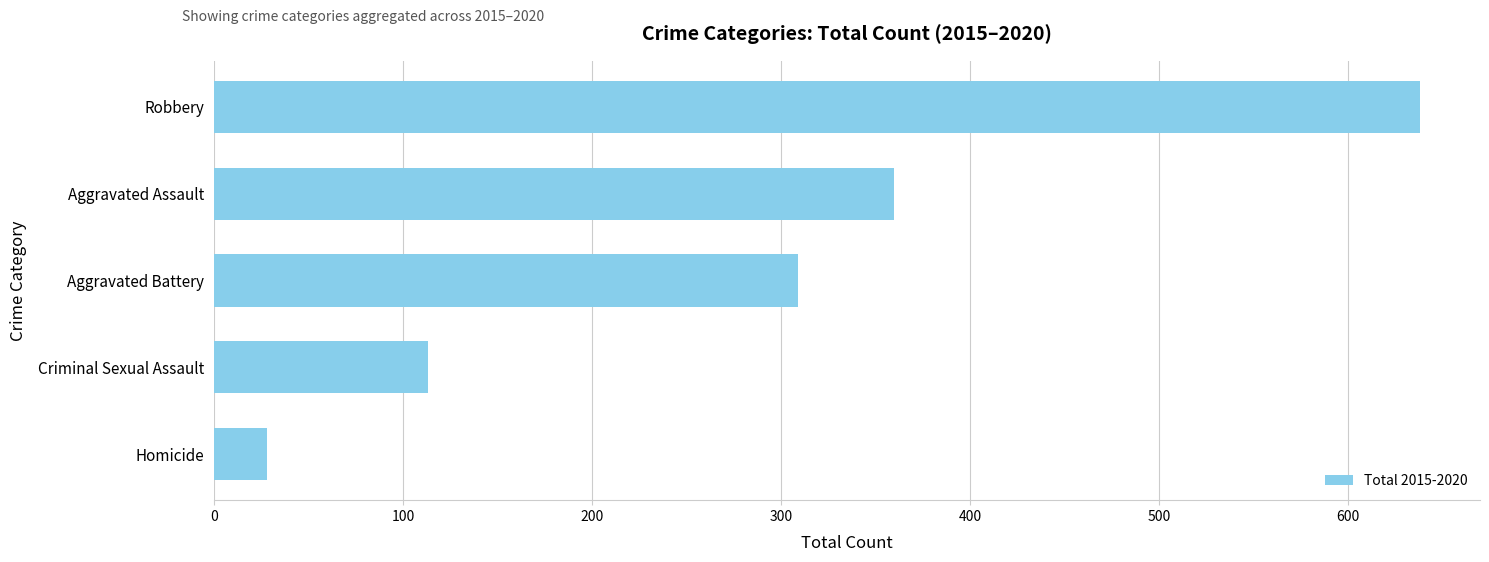

Is it true that the value at Aggravated Battery is 309?

True